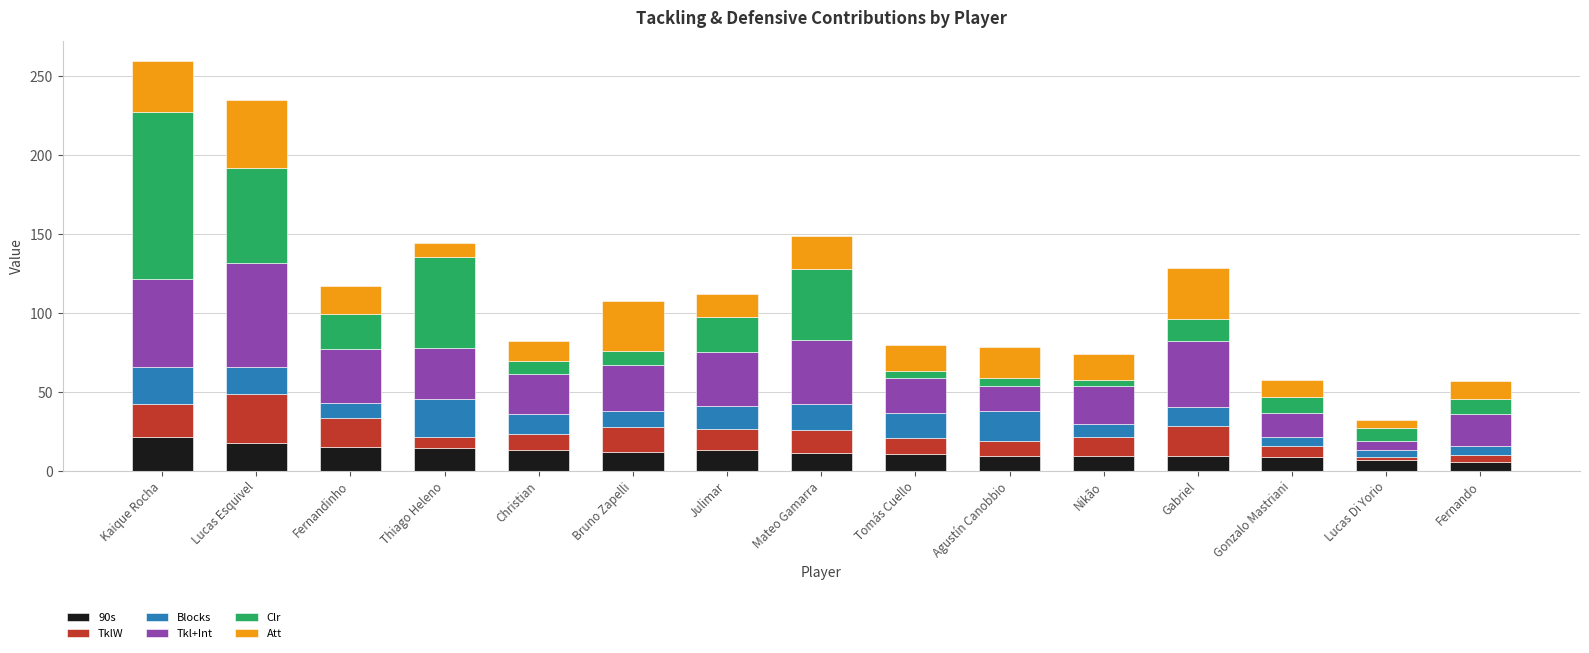

What is the lowest value of the 90s series?

5.8